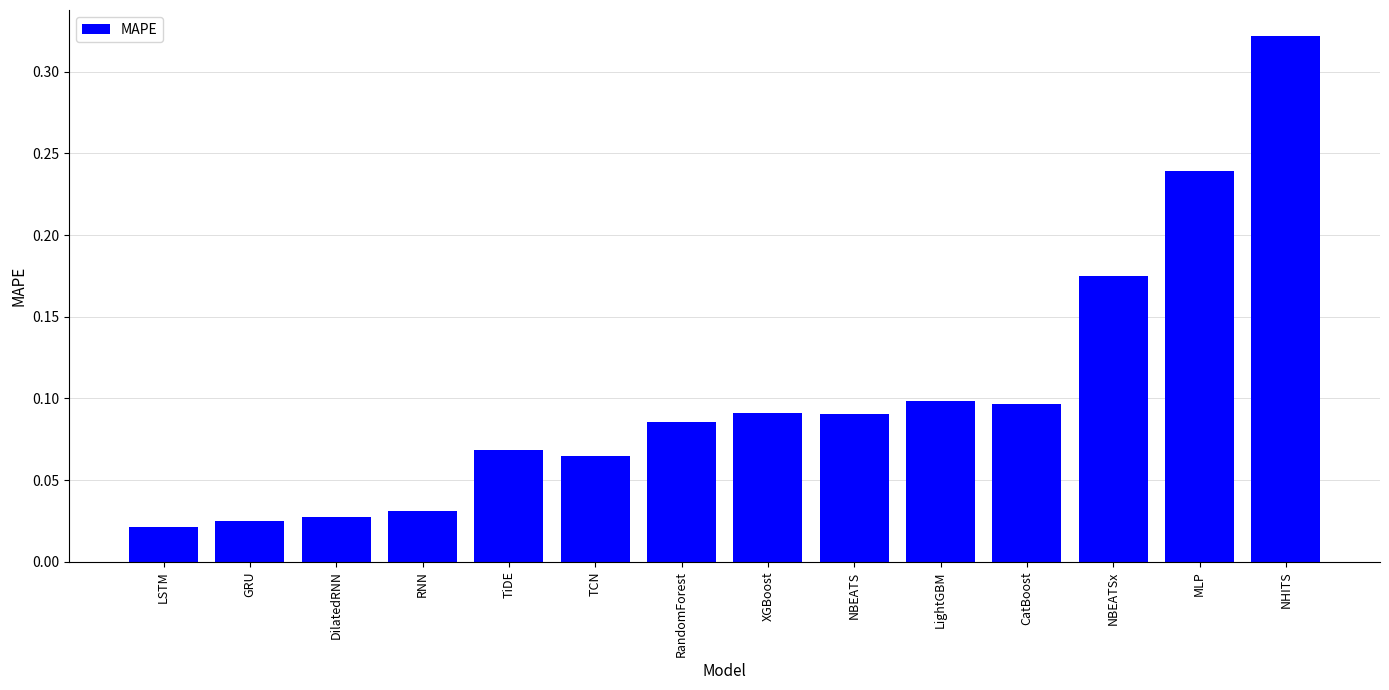

Which category has the highest value across all series?

NHITS